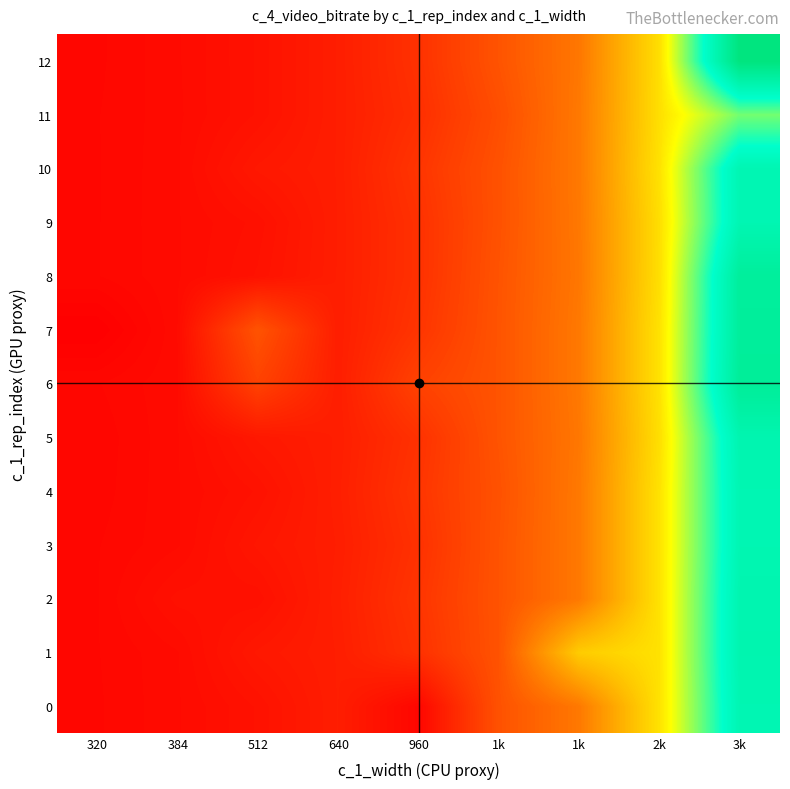

At how many categories does at least one series exceed 16847?

1